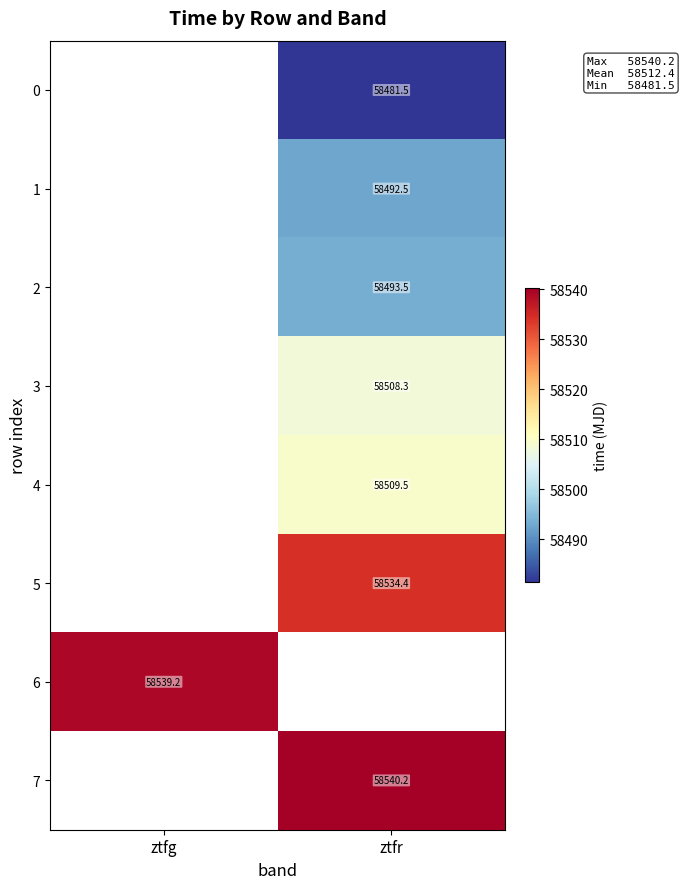

Is the value of 5 at ztfr greater than the value of 7 at ztfr?

No